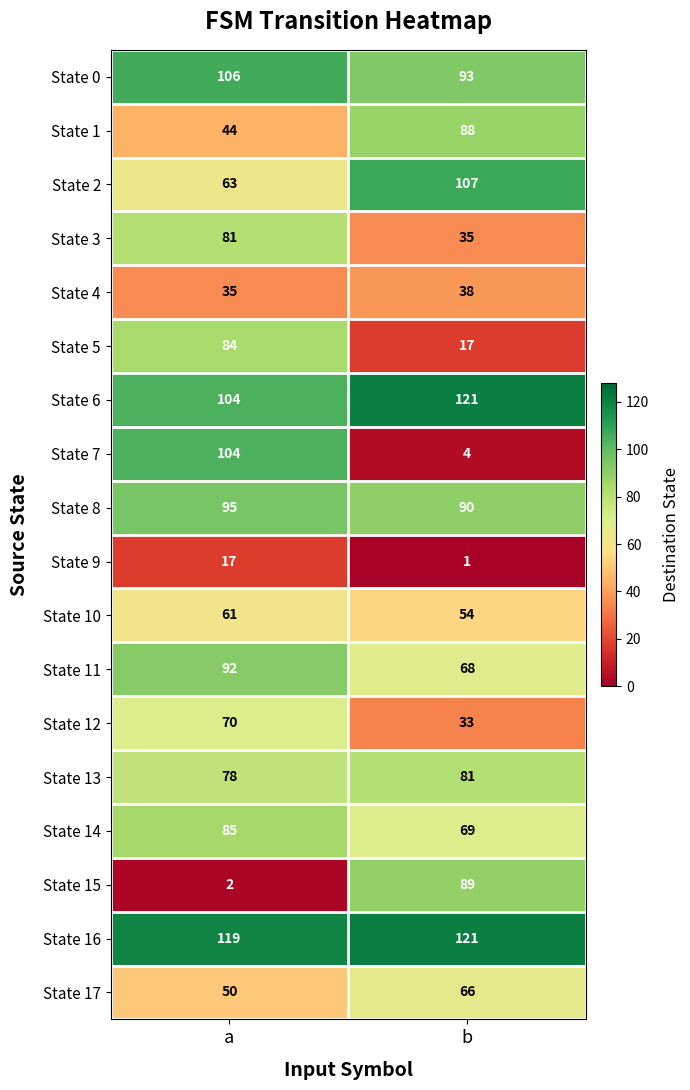

What is the total value across all series at a?

1290